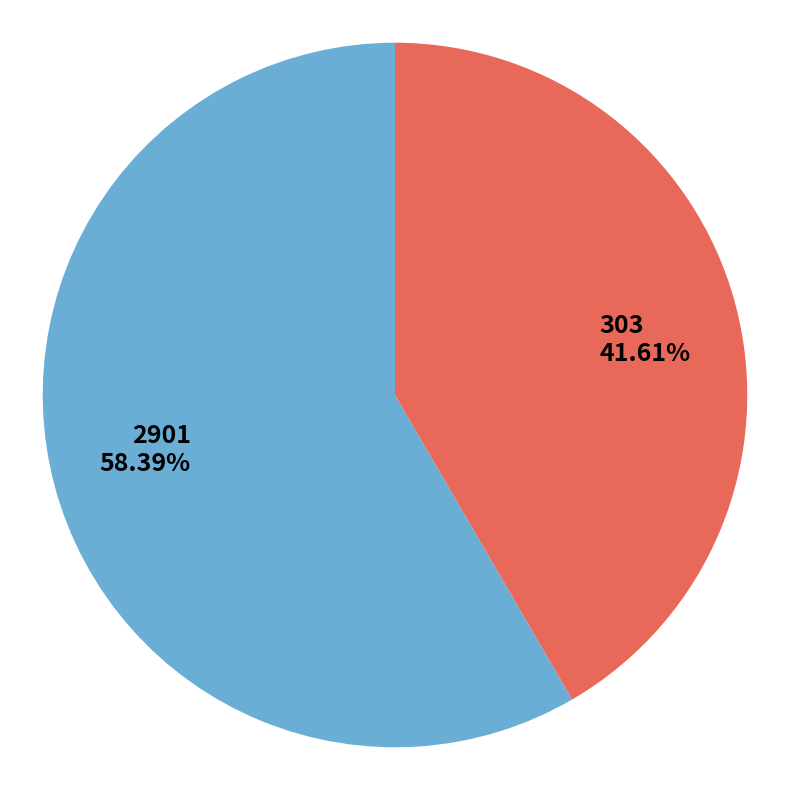

Count the number of slices in the pie.

2